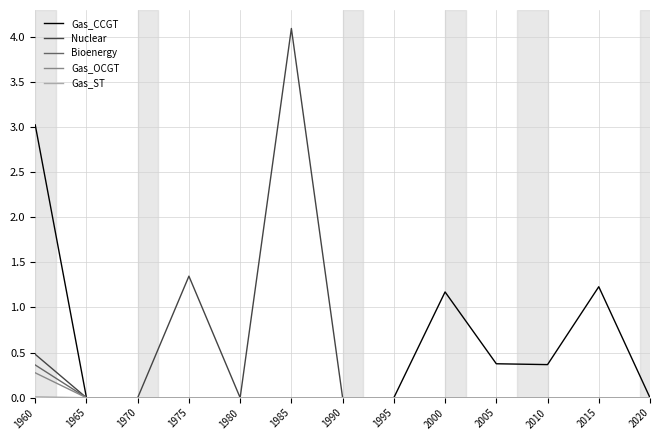

At which label is Nuclear closest to 2?

1975